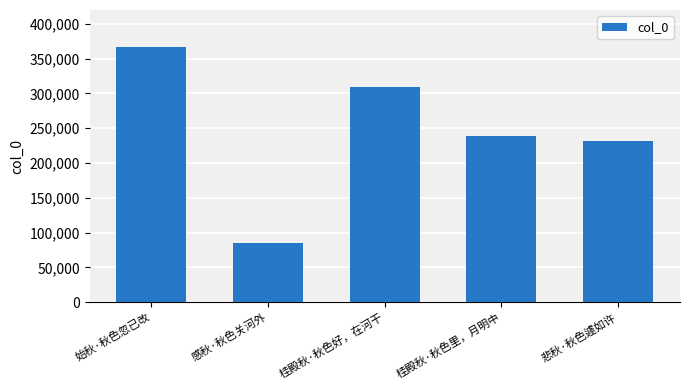

Reading left to right, what are all the values shown in this chart?

始秋·秋色忽已改=366550	感秋·秋色关河外=84961	桂殿秋·秋色好，在河干=308672	桂殿秋·秋色里，月明中=239005	悲秋·秋色遽如许=231954